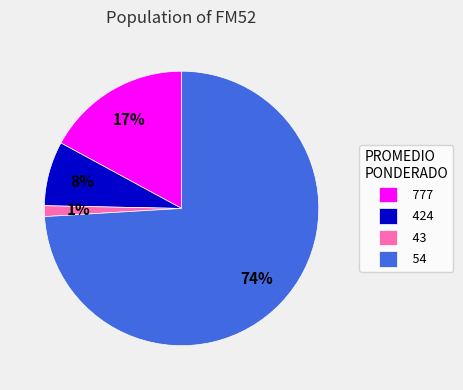

How many slices are in this pie chart?

4